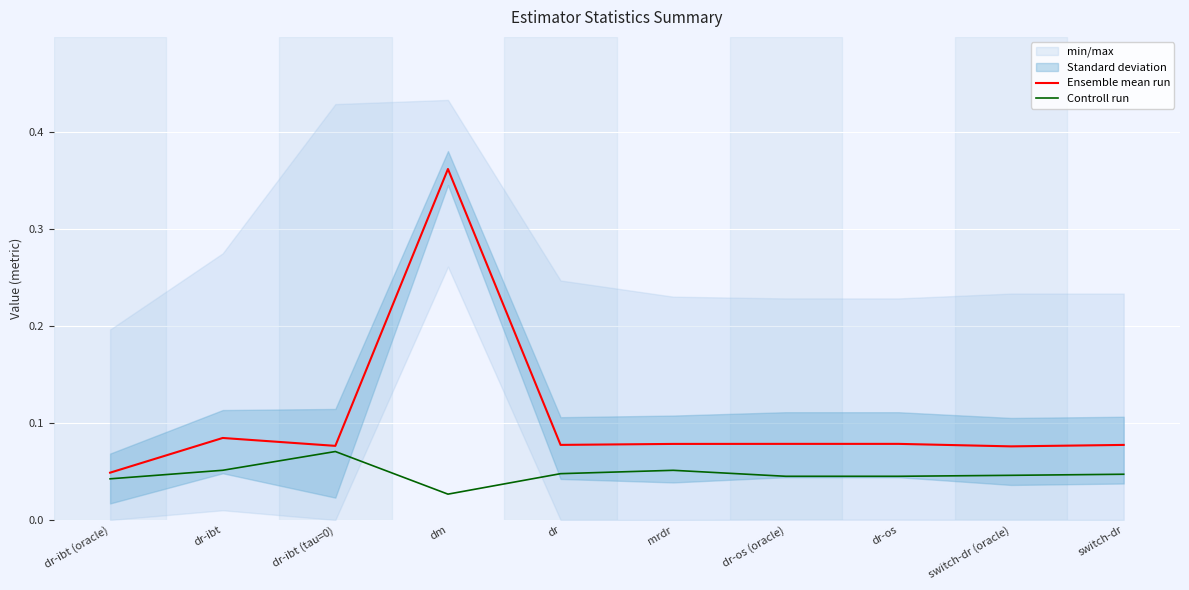

Which series has the widest spread of values?

Ensemble mean run